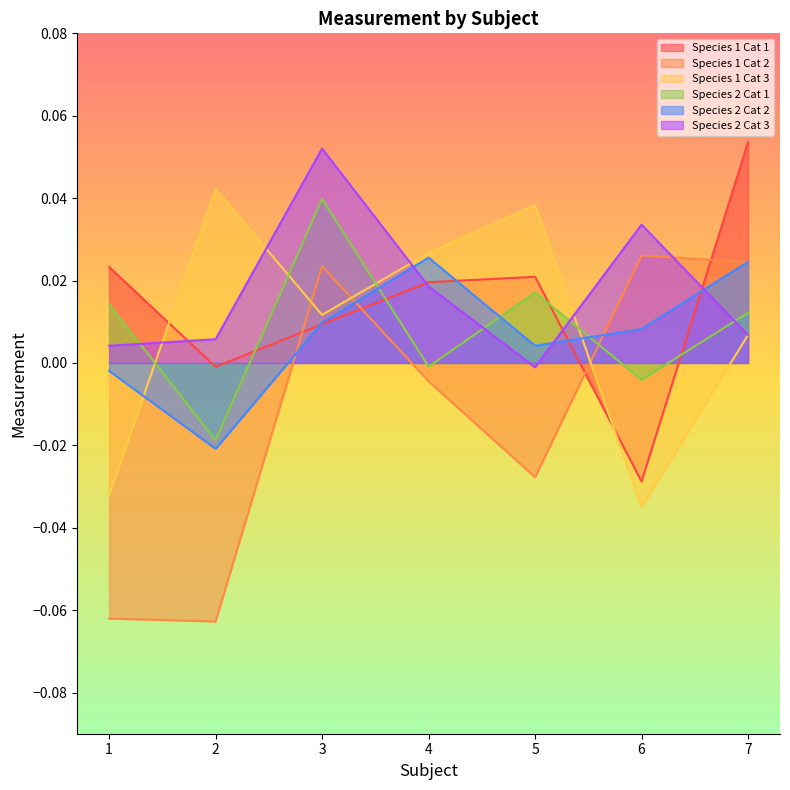

Reading left to right, extract all data points from this chart.

Species 1 Cat 1: 0.0	-0.0	0.0	0.0	0.0	-0.0	0.1
Species 1 Cat 2: -0.1	-0.1	0.0	-0.0	-0.0	0.0	0.0
Species 1 Cat 3: -0.0	0.0	0.0	0.0	0.0	-0.0	0.0
Species 2 Cat 1: 0.0	-0.0	0.0	-0.0	0.0	-0.0	0.0
Species 2 Cat 2: -0.0	-0.0	0.0	0.0	0.0	0.0	0.0
Species 2 Cat 3: 0.0	0.0	0.1	0.0	-0.0	0.0	0.0